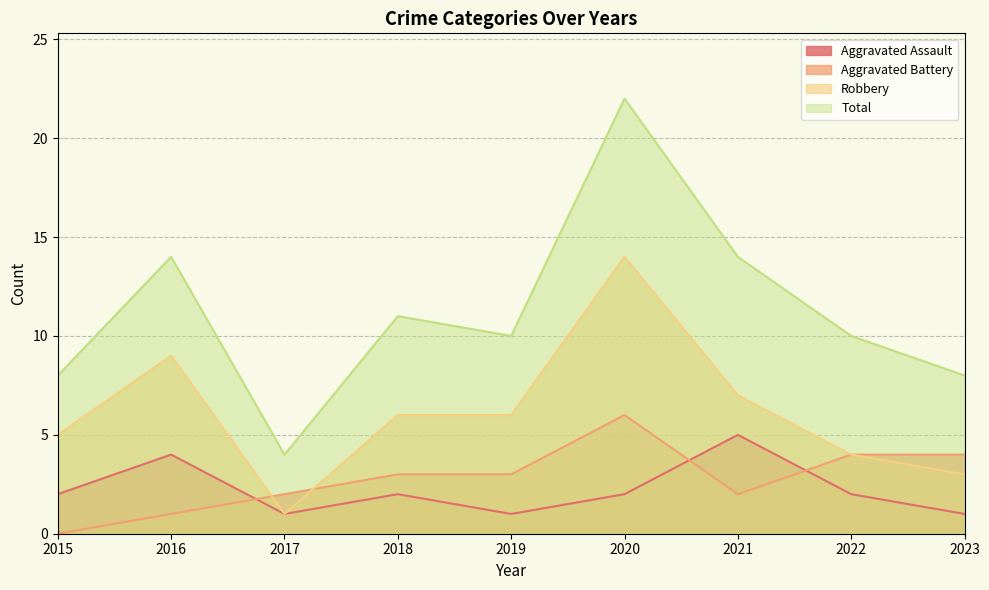

True or false: Total and Robbery intersect in this chart.

False